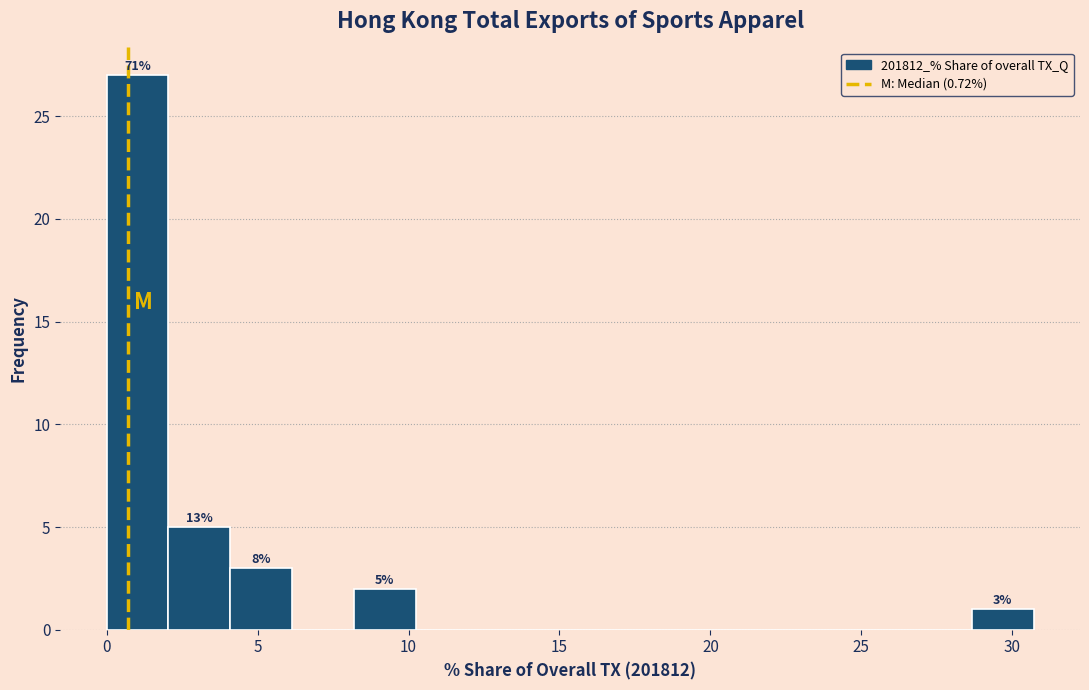

Which range on the x-axis has the tallest bar?

0.0 to 2.0